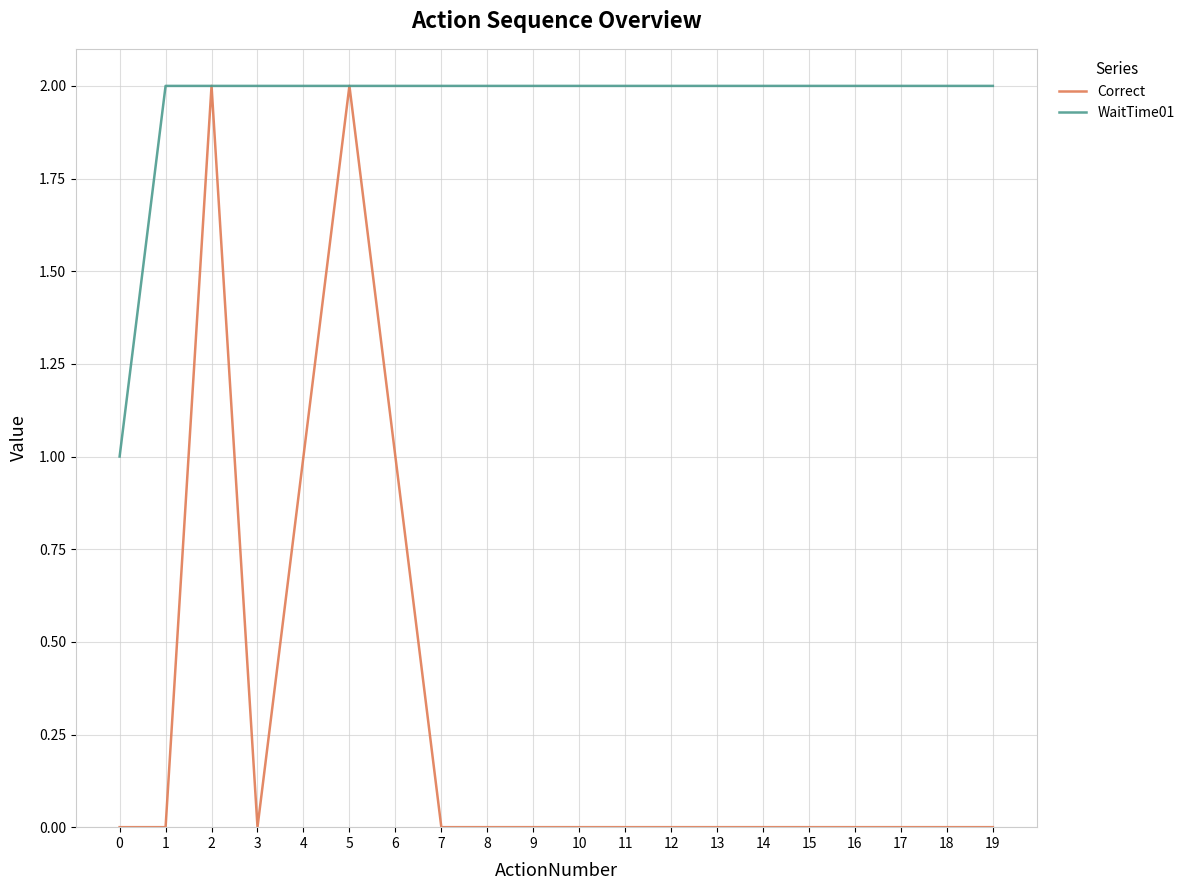

Which series has the largest range (max minus min)?

Correct